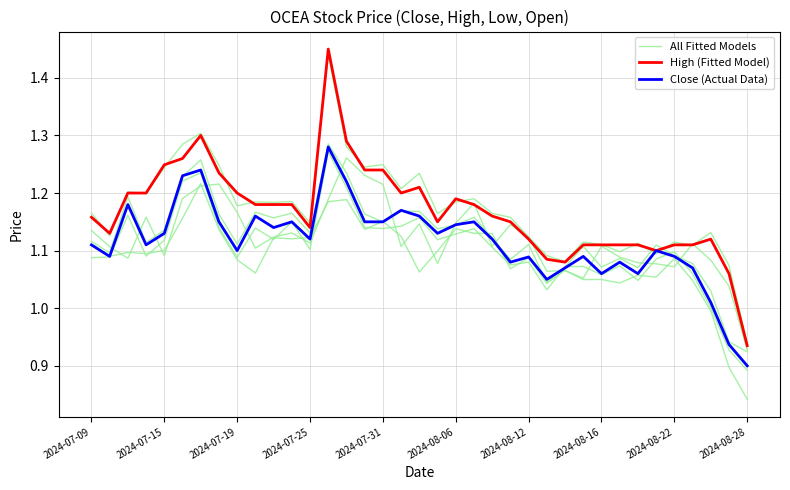

At how many categories does at least one series exceed 0?

37